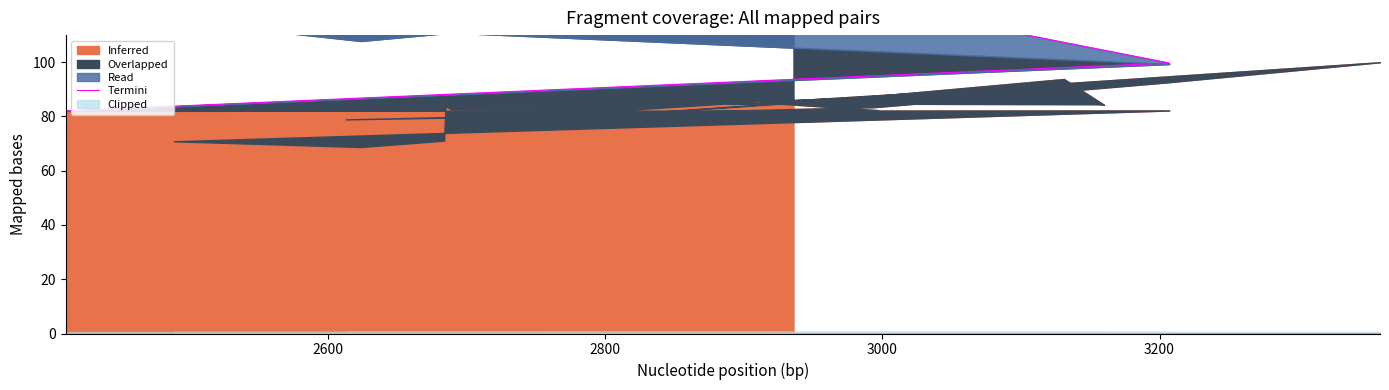

What is the sum of all values?

4490.6